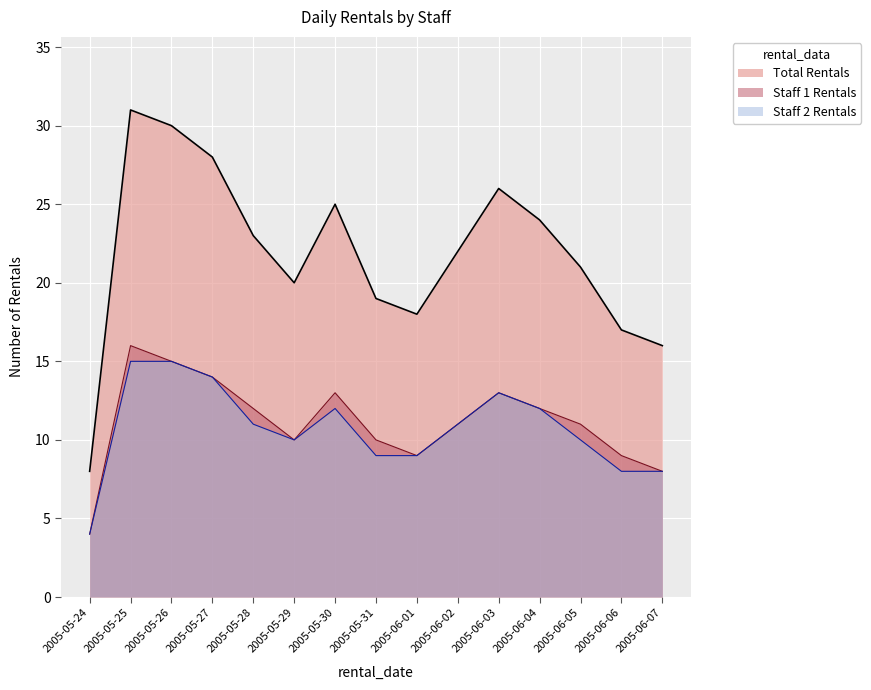

What is the value of the staff_2_rentals point at the 2nd from the left?

15